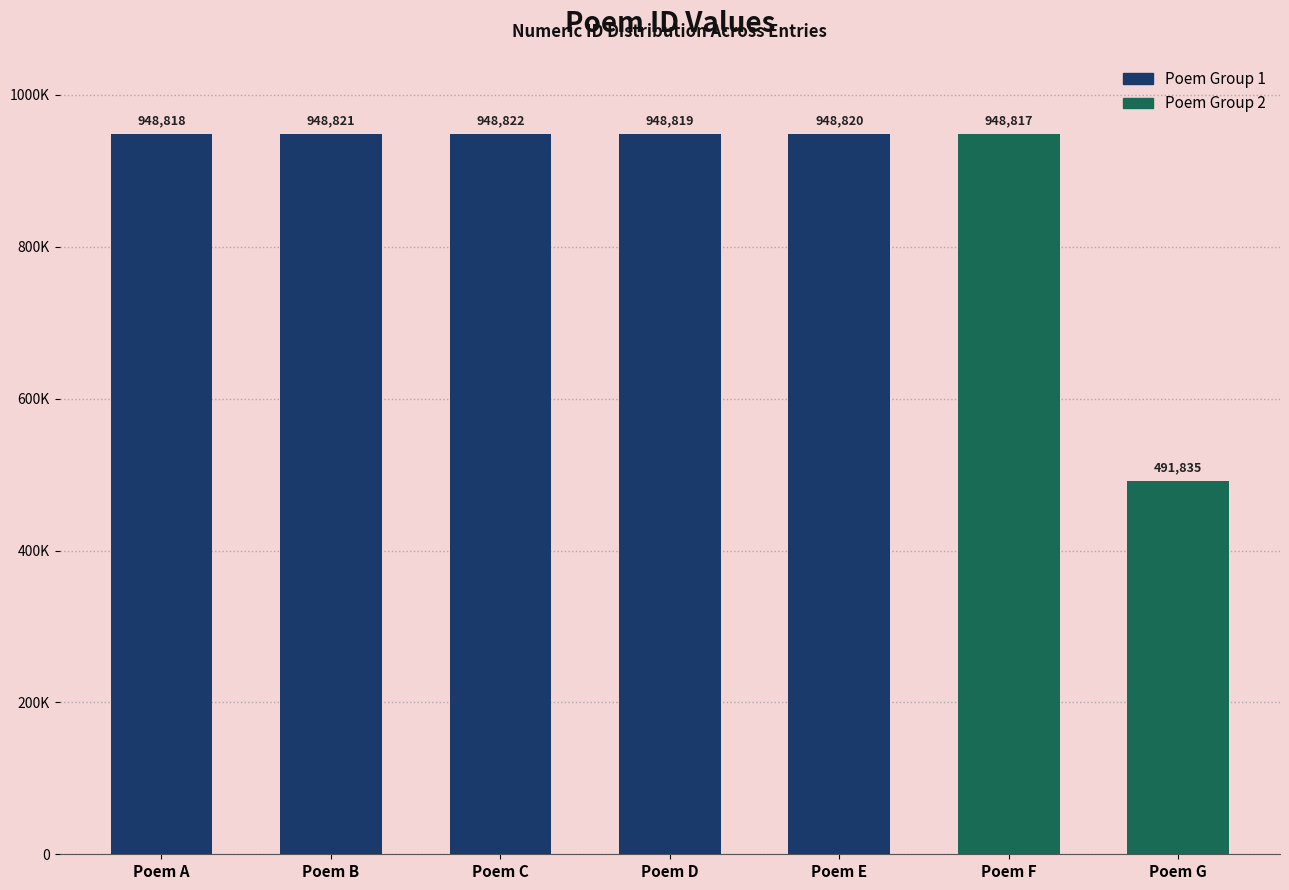

Between Poem F and Poem G, which is larger?

Poem F